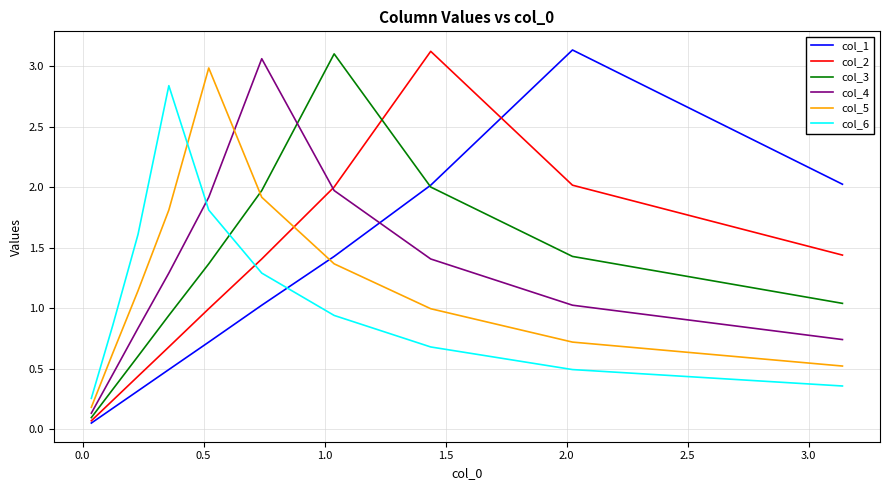

What is the difference between the second highest and minimum values in the col_6 series?

1.6